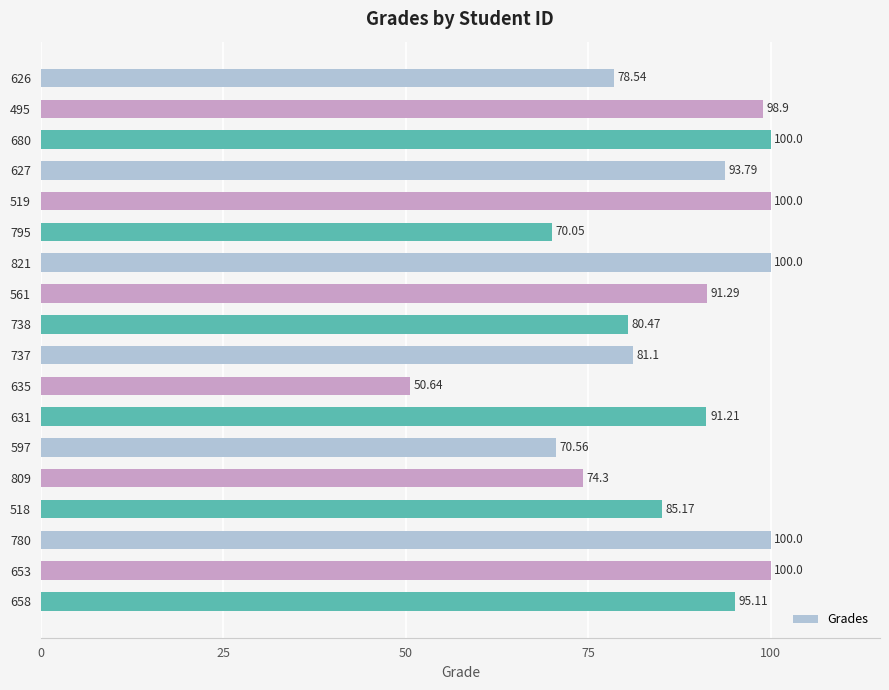

What is the sum of all values?

1561.1